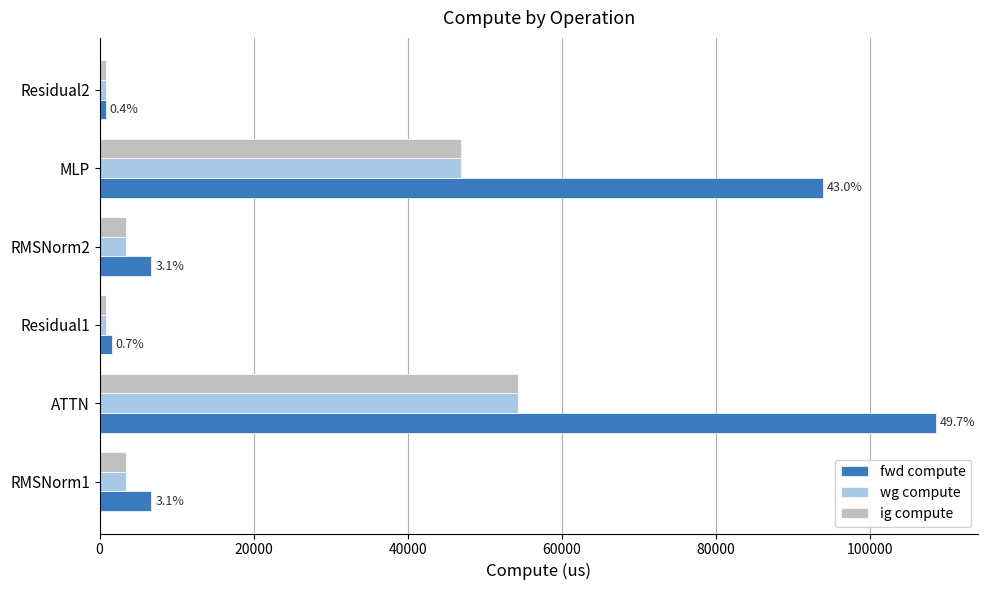

What is the average value of the ig compute series?

18251.8